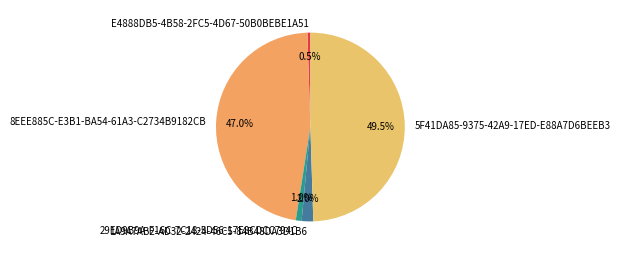

To the nearest percent, what percentage of the pie is 8EEE885C-E3B1-BA54-61A3-C2734B9182CB?

47%